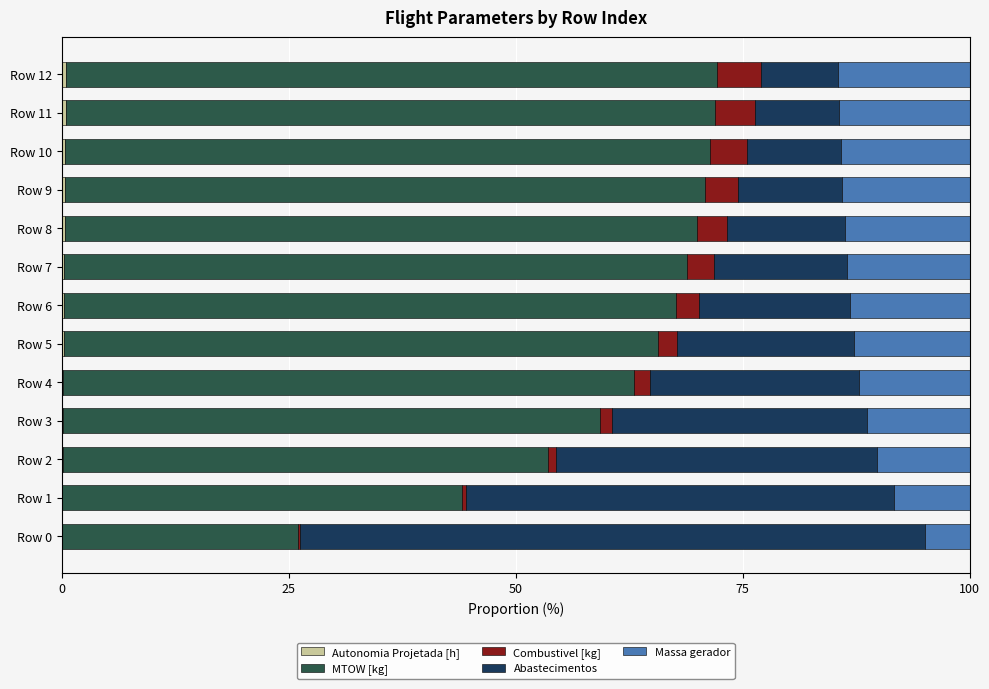

How many series are shown in this chart?

5